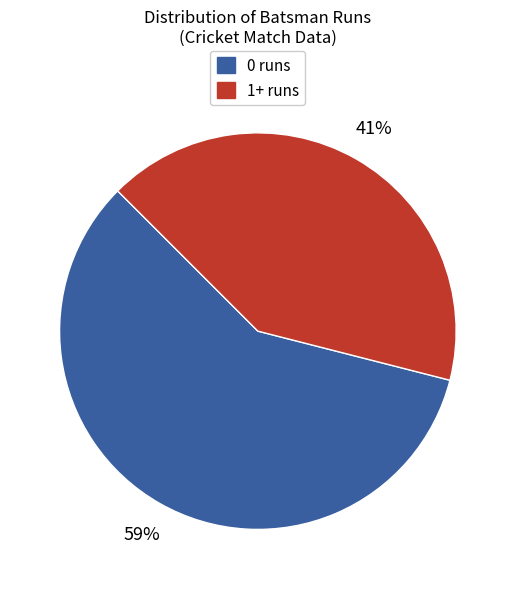

Does any single category account for the majority?

Yes